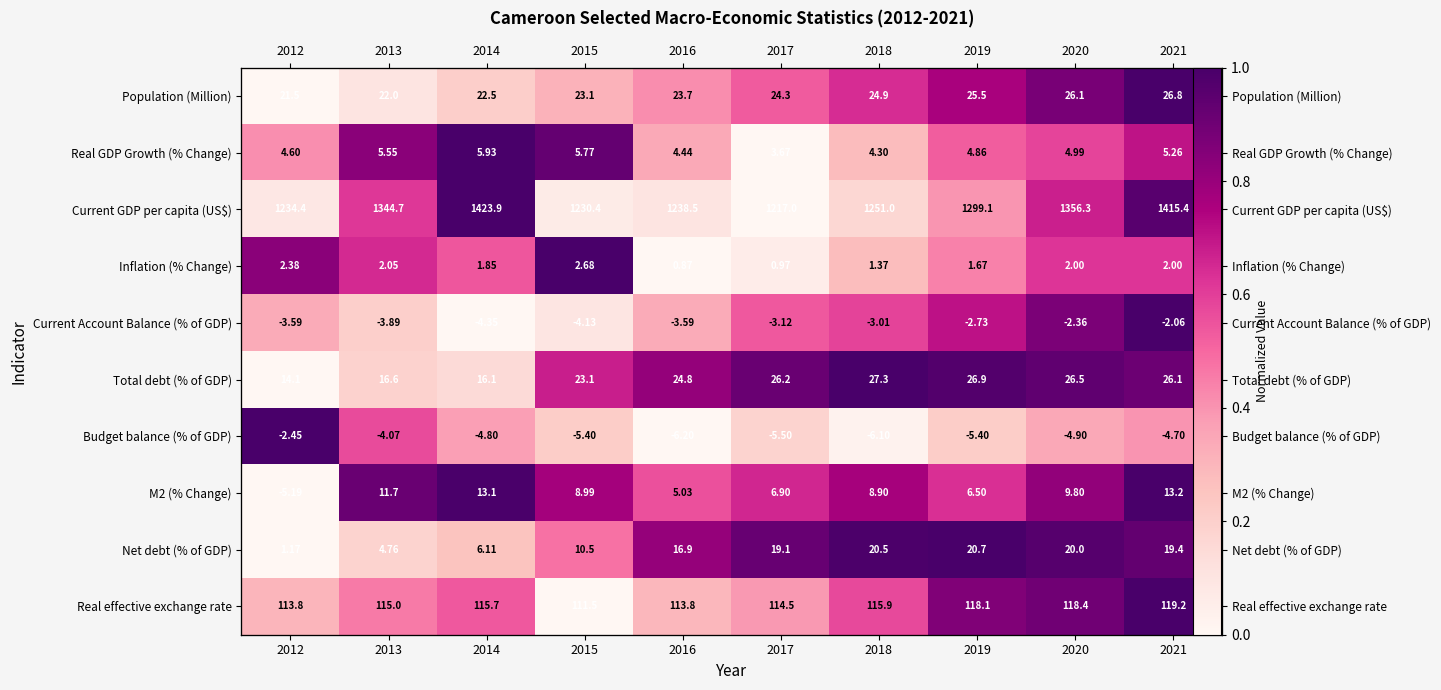

What is the difference between the maximum and minimum values in the Population (Million) series?

1.0